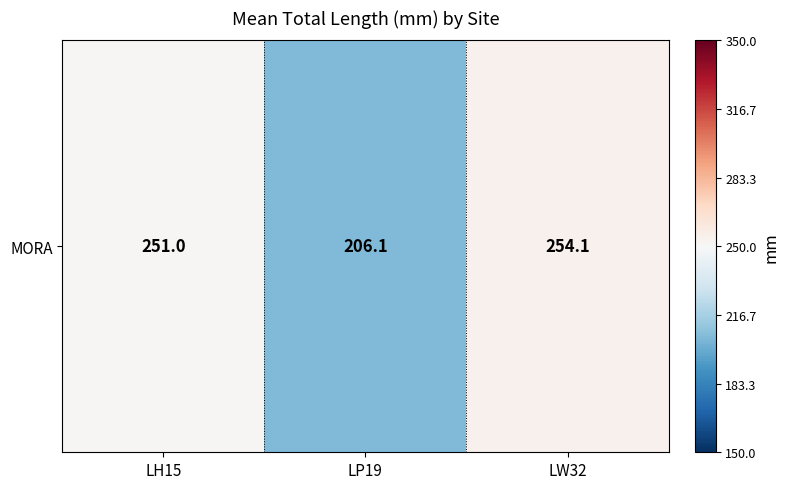

What is the sum of all values?

711.2